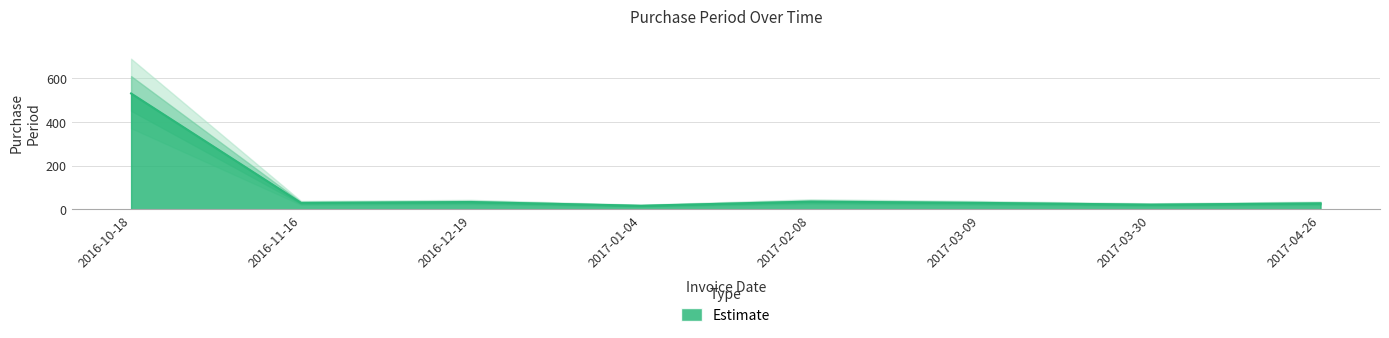

What is the ratio of the value at 2016-10-18 to the value at 2016-12-19?

16.1